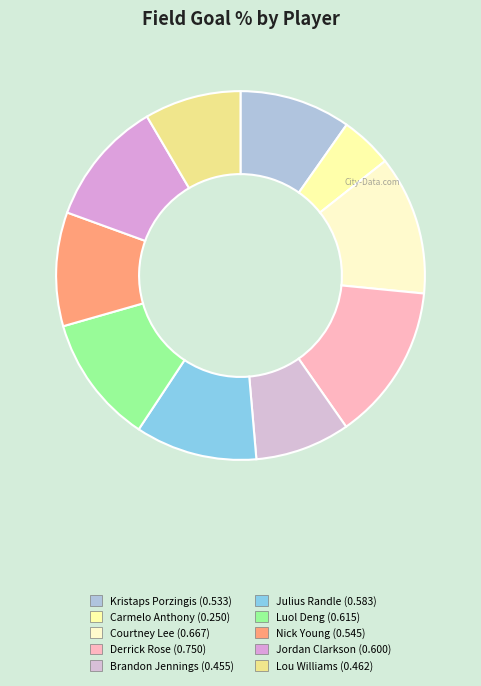

Is it true that Luol Deng is 11% of the pie?

True